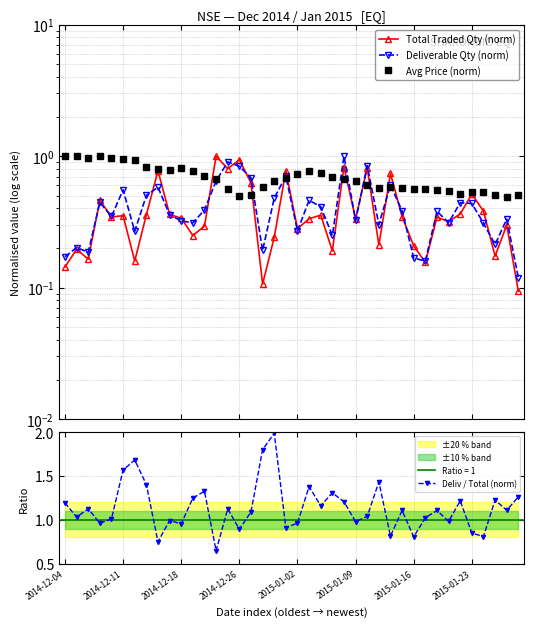

What is the difference between the second highest and minimum values in the Total Traded Qty (norm) series?

0.8